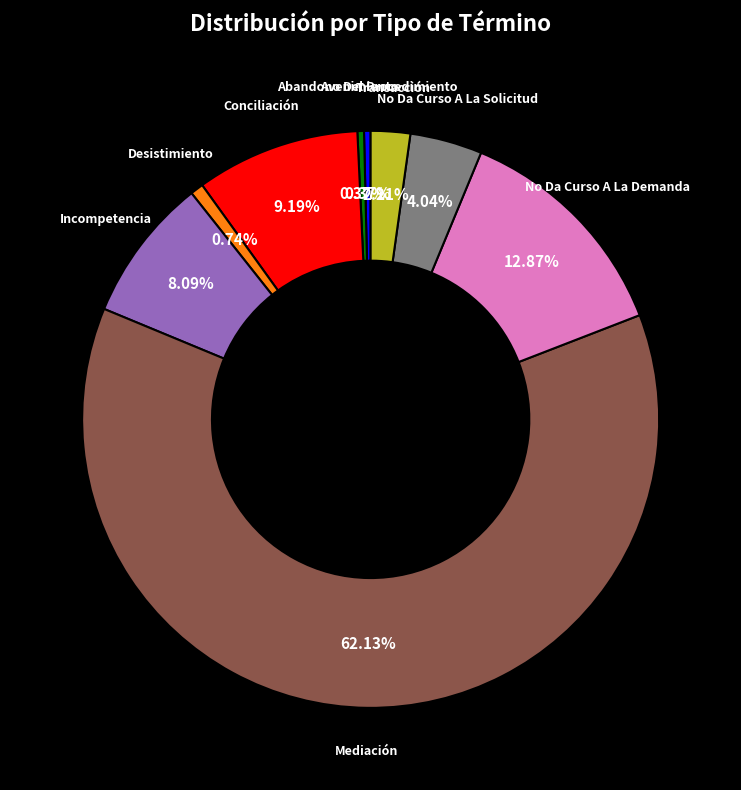

Is there a majority slice in this chart?

Yes